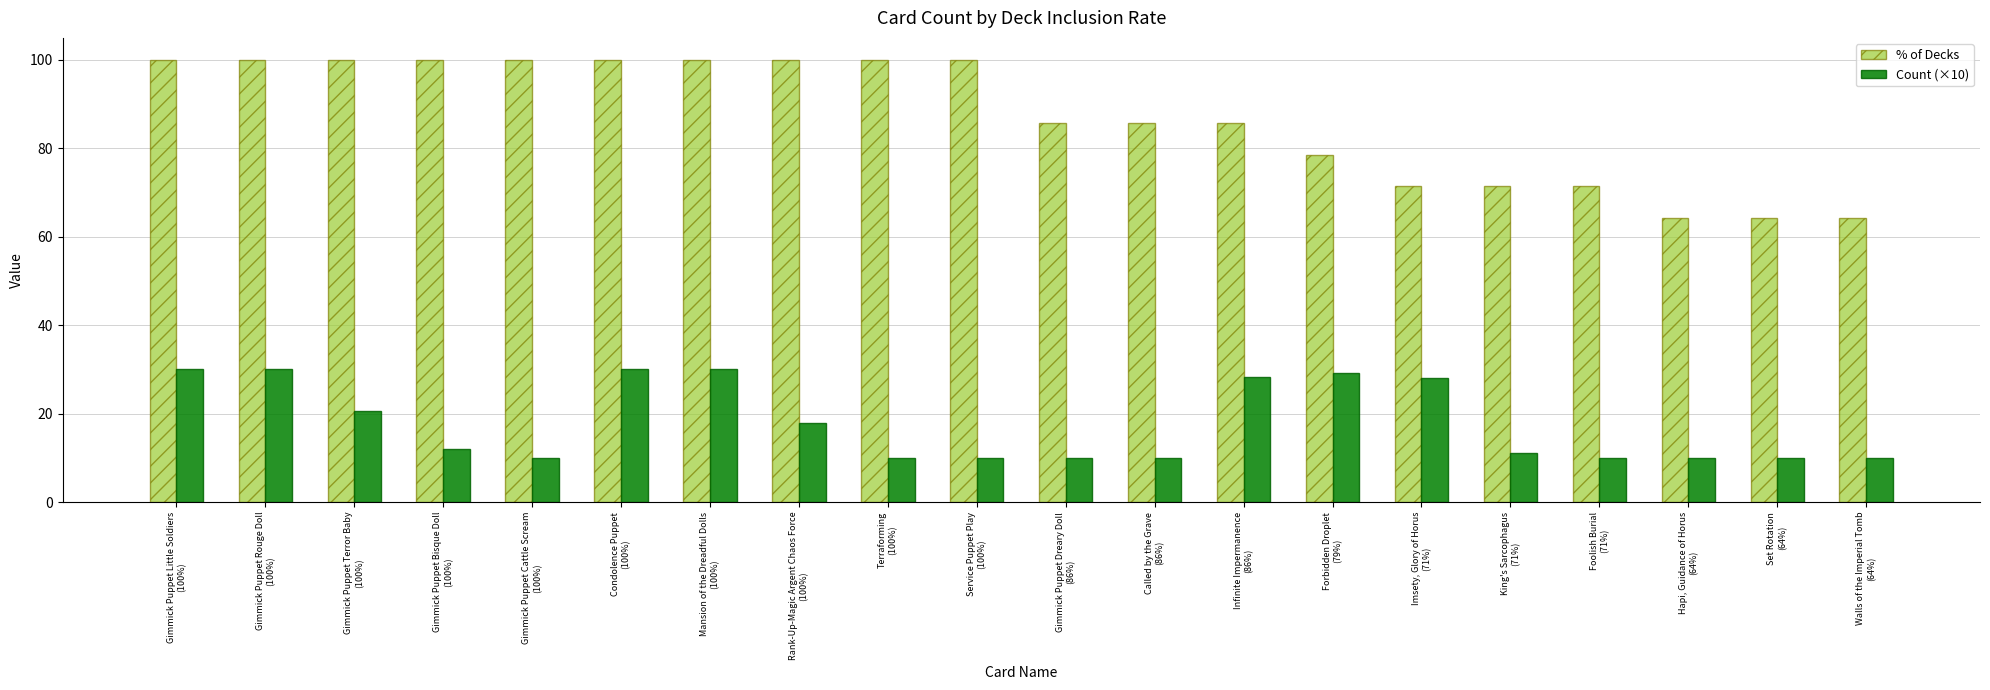

How many bars are there in each group?

2